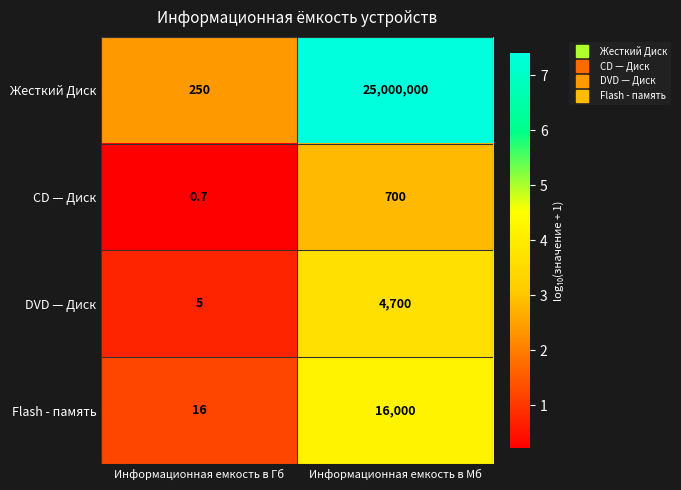

What is the average value of the CD — Диск series?

350.4